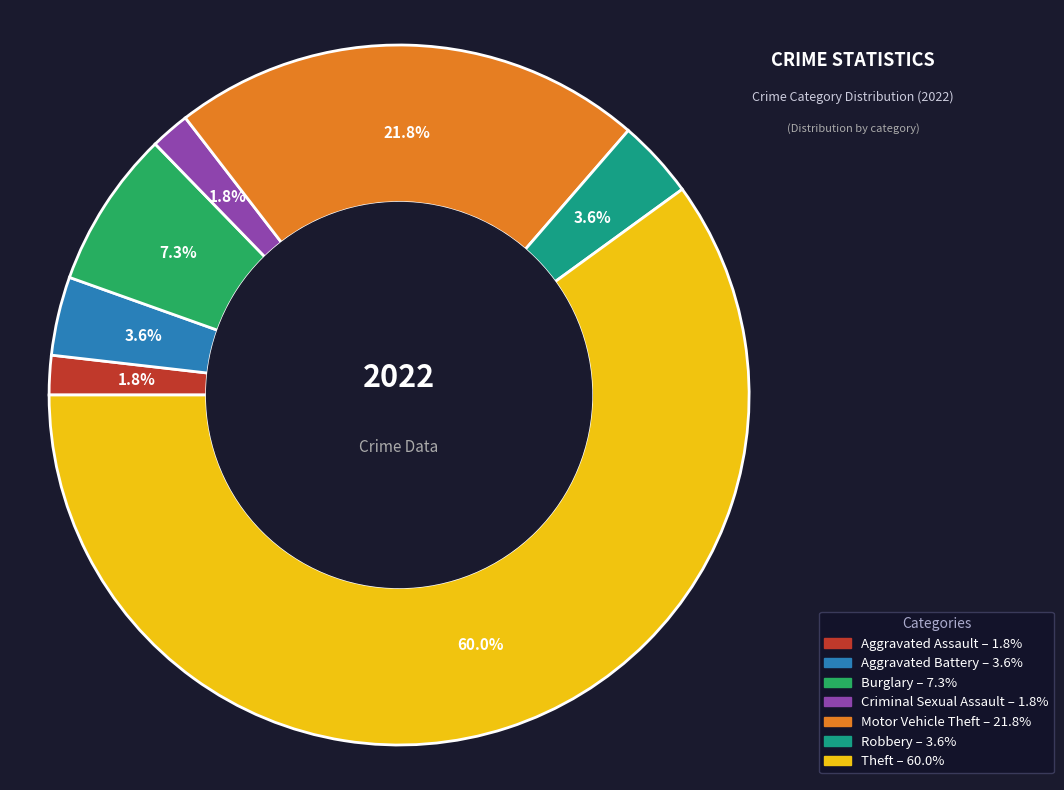

Does any single category account for the majority?

Yes